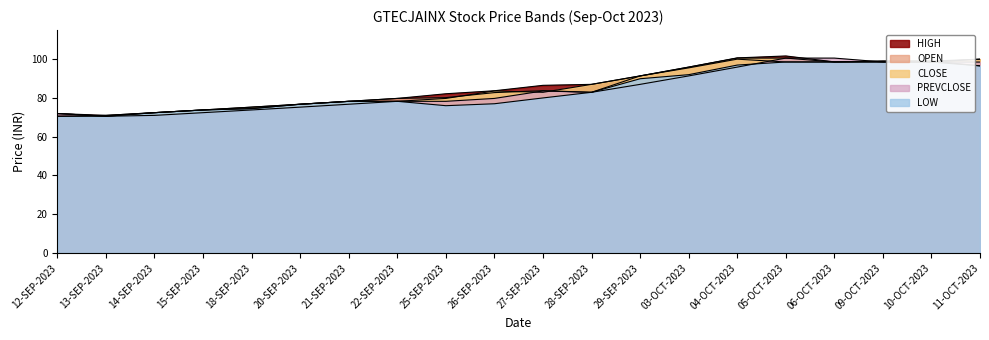

Is it true that PREVCLOSE equals 87.0 at 29-SEP-2023?

True